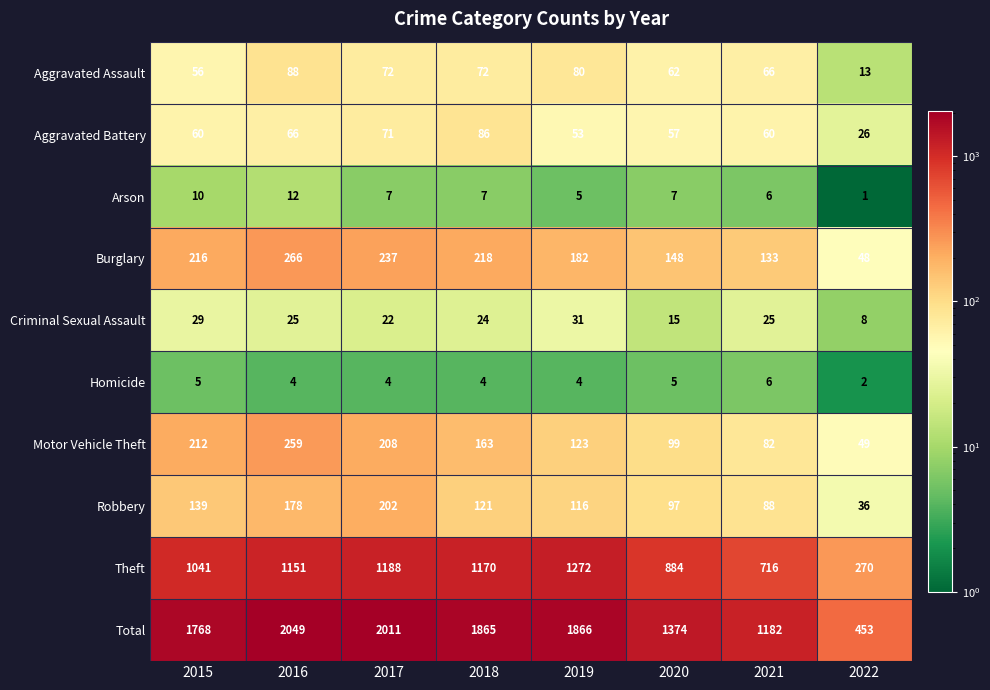

Count the Homicide values in the range 4 to 5.

6